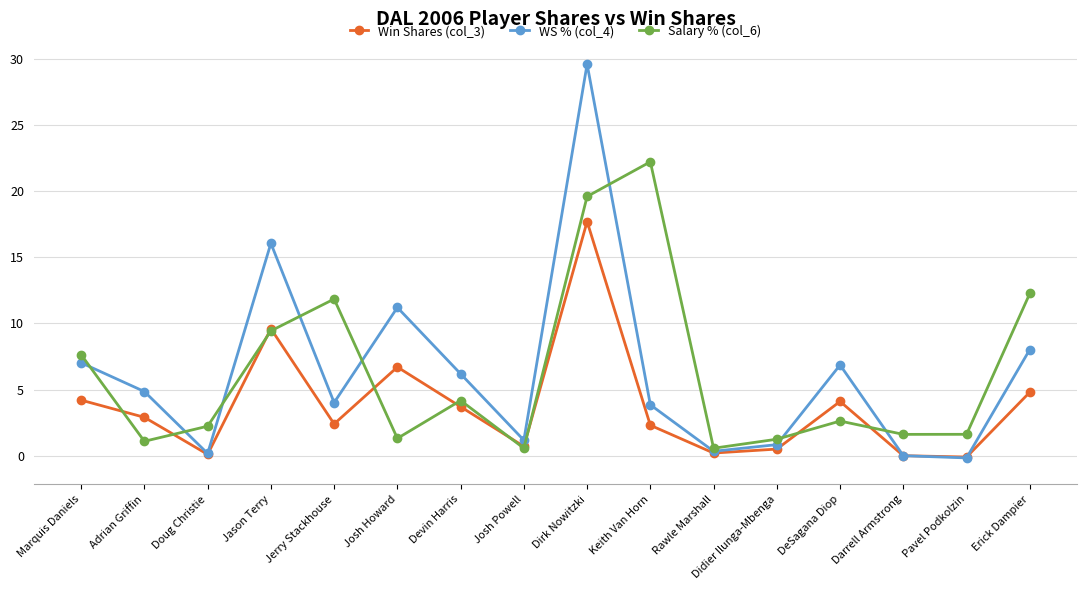

True or false: Salary % (col_6) has more than 1 interior local peaks.

True